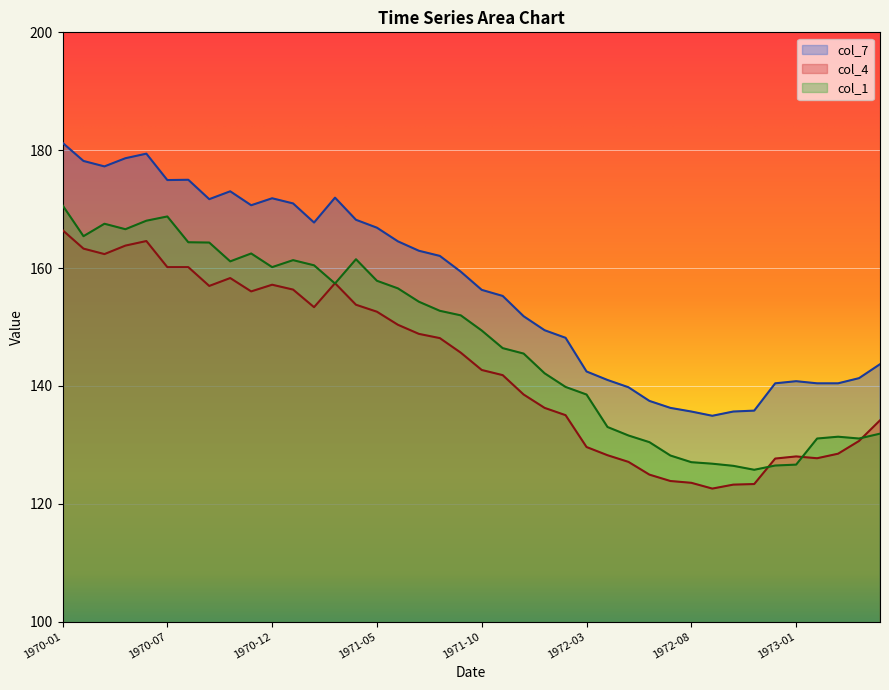

How many lines are shown in the chart?

3